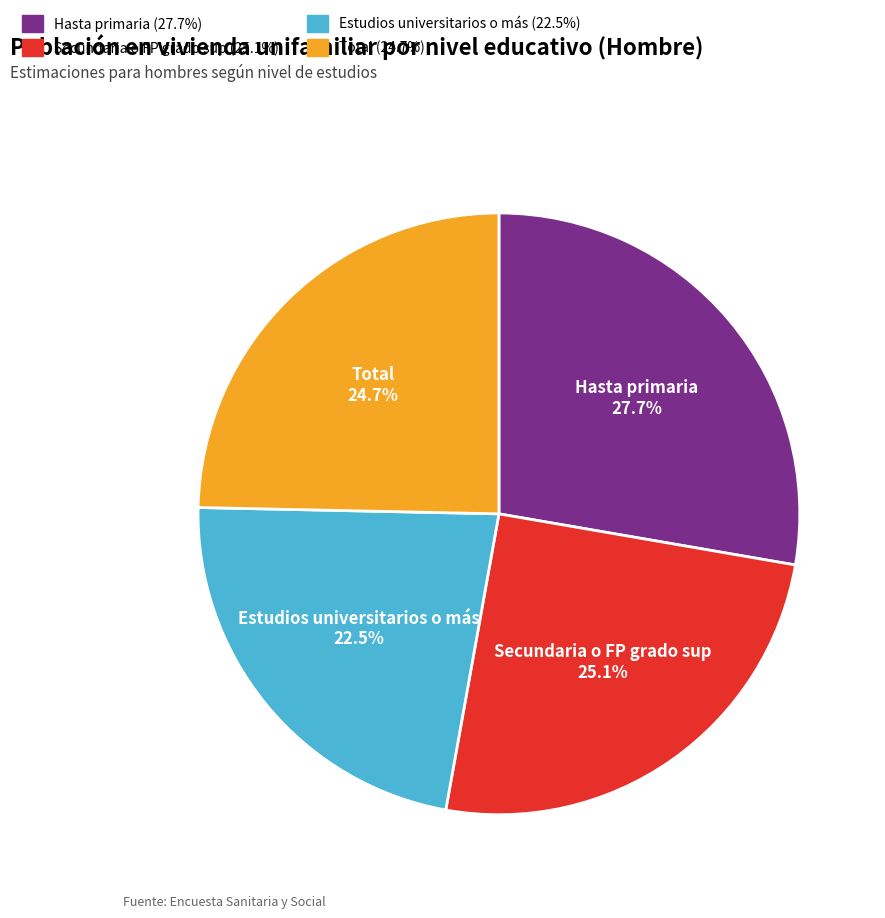

What percentage is the Secundaria o FP grado sup slice, to the nearest percent?

25%